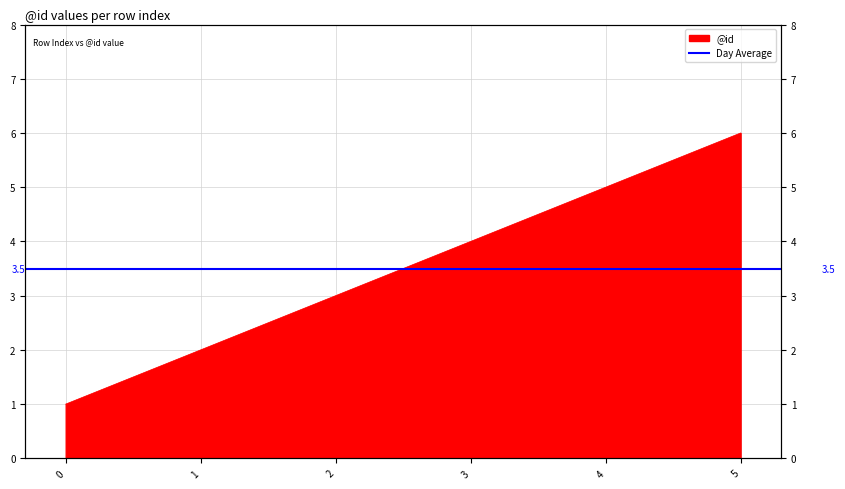

What is the change in value from 0 to 3?

+3